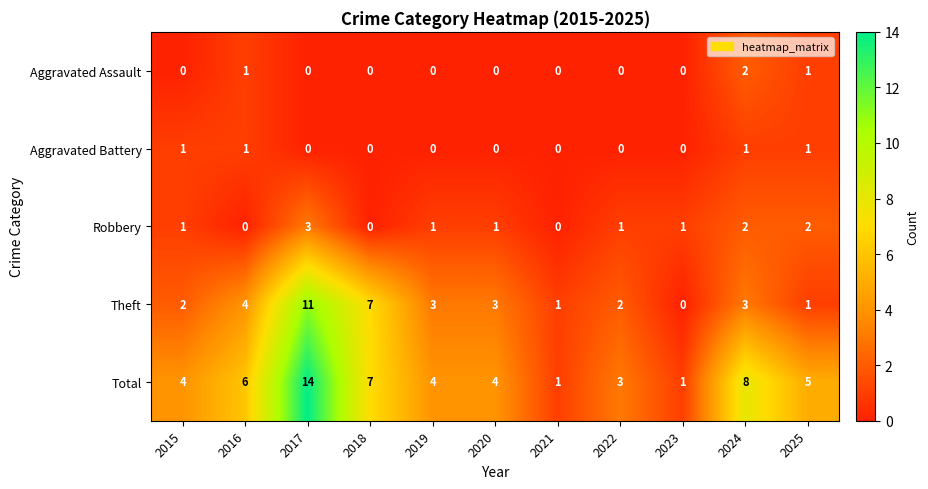

List the series in order of their peak value, highest first.

Total, Theft, Robbery, Aggravated Assault, Aggravated Battery